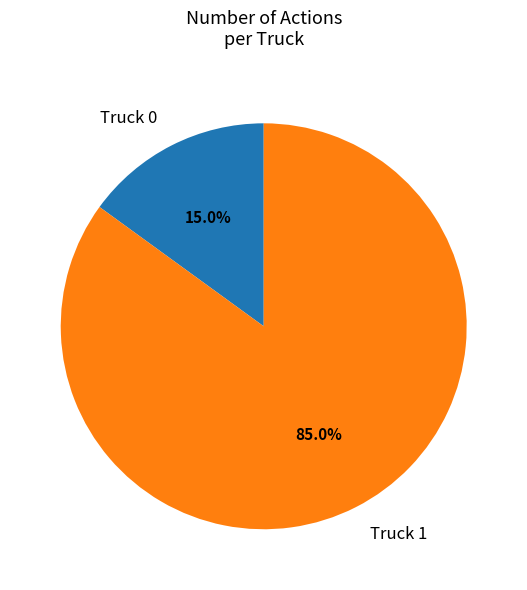

Between Truck 1 and Truck 0, which is larger?

Truck 1